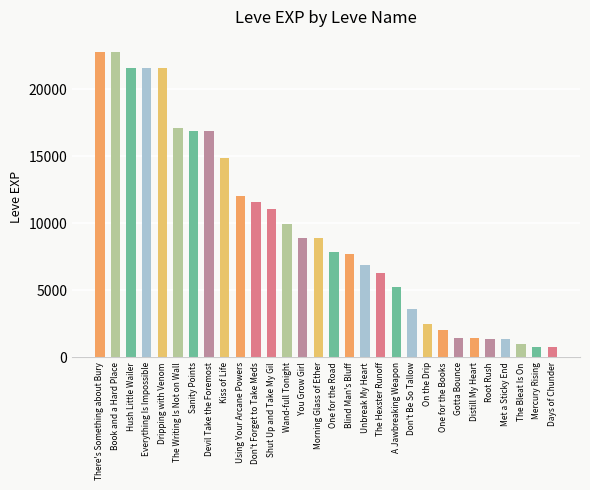

What is the ratio of the value at Sanity Points to the value at One for the Road?

2.1